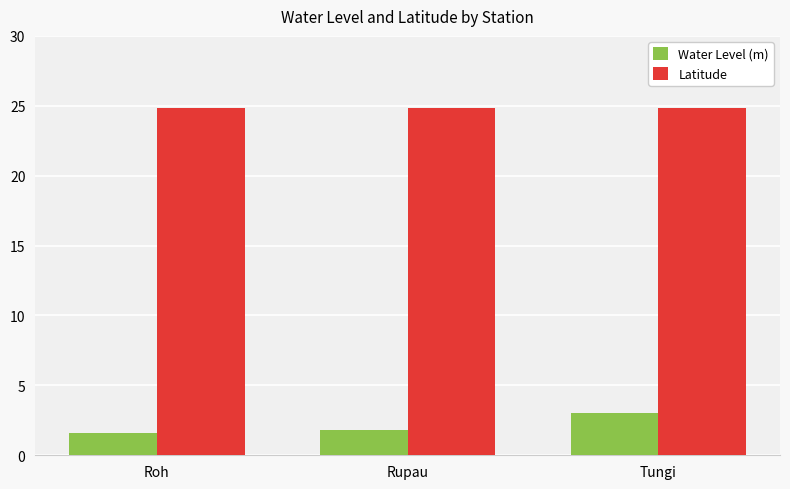

How many bars are there in total?

6